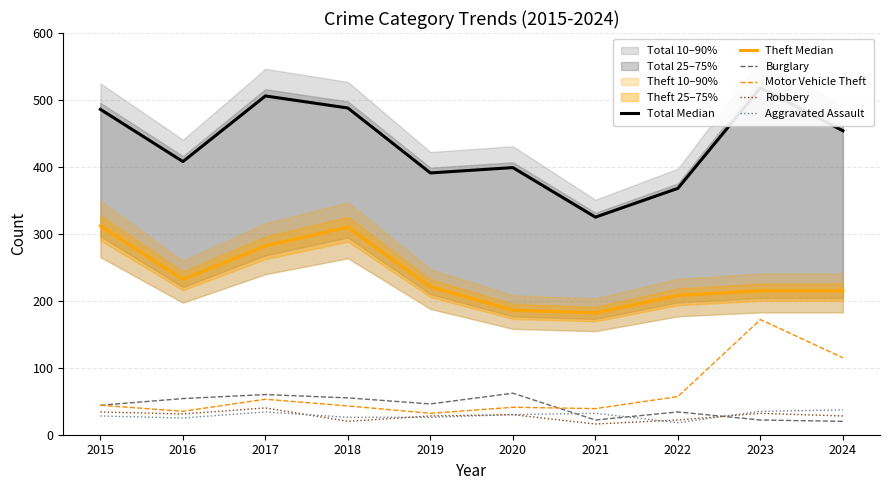

Reading right to left, list all the values displayed in this chart.

Total Median: 2024=454	2023=518	2022=368	2021=325	2020=399	2019=391	2018=488	2017=506	2016=408	2015=486
Theft Median: 2024=215	2023=215	2022=208	2021=182	2020=186	2019=221	2018=310	2017=282	2016=232	2015=312
Burglary: 2024=20	2023=22	2022=34	2021=22	2020=62	2019=46	2018=55	2017=60	2016=54	2015=44
Motor Vehicle Theft: 2024=115	2023=172	2022=57	2021=39	2020=41	2019=32	2018=43	2017=53	2016=35	2015=44
Robbery: 2024=28	2023=32	2022=22	2021=16	2020=30	2019=28	2018=20	2017=40	2016=31	2015=34
Aggravated Assault: 2024=37	2023=35	2022=18	2021=32	2020=30	2019=26	2018=26	2017=34	2016=25	2015=28